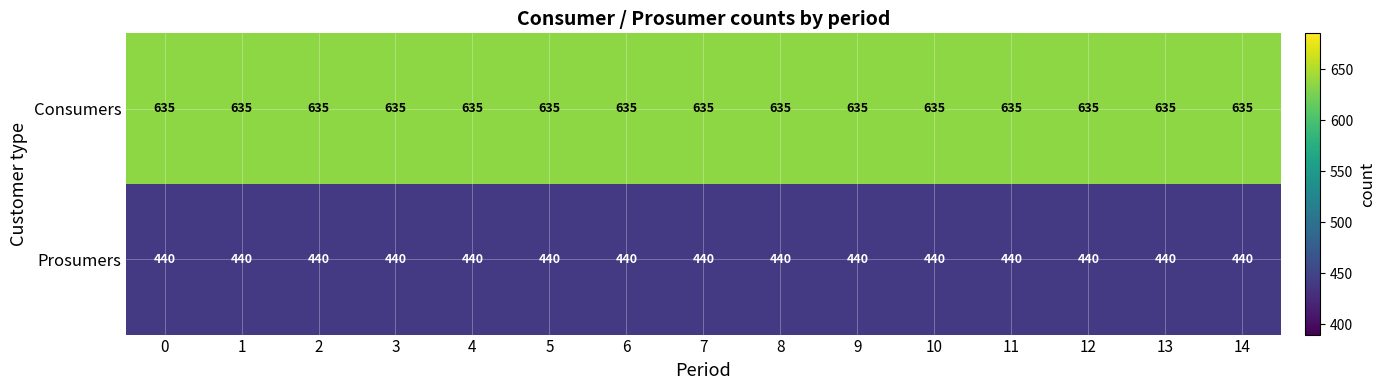

True or false: Consumers has a value of 913 at 13.

False